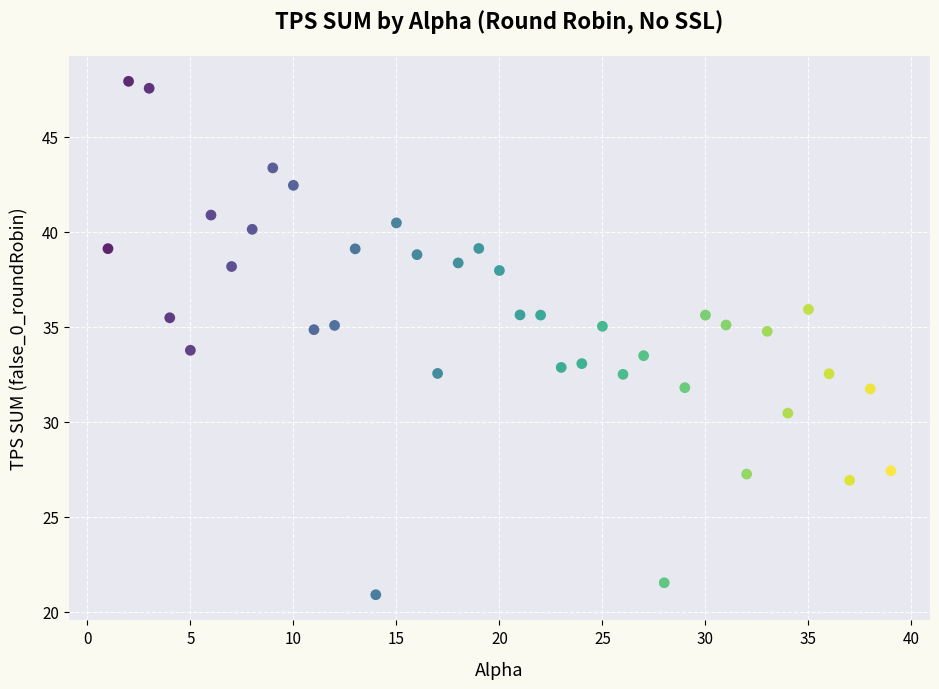

What is the range of Y values (max minus min)?

27.0